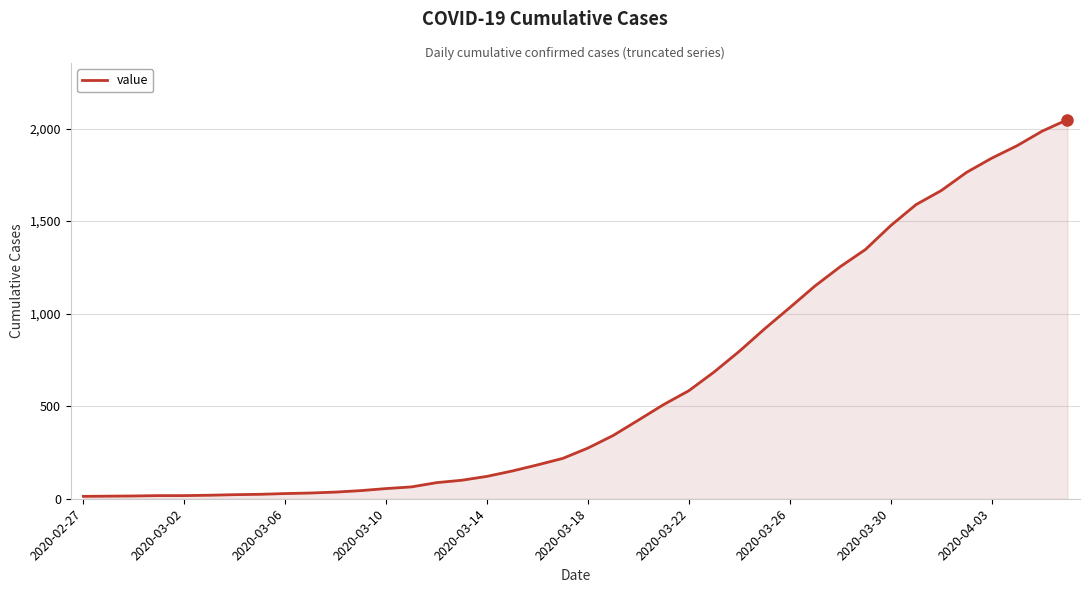

What is the difference between the maximum and minimum values?

2035